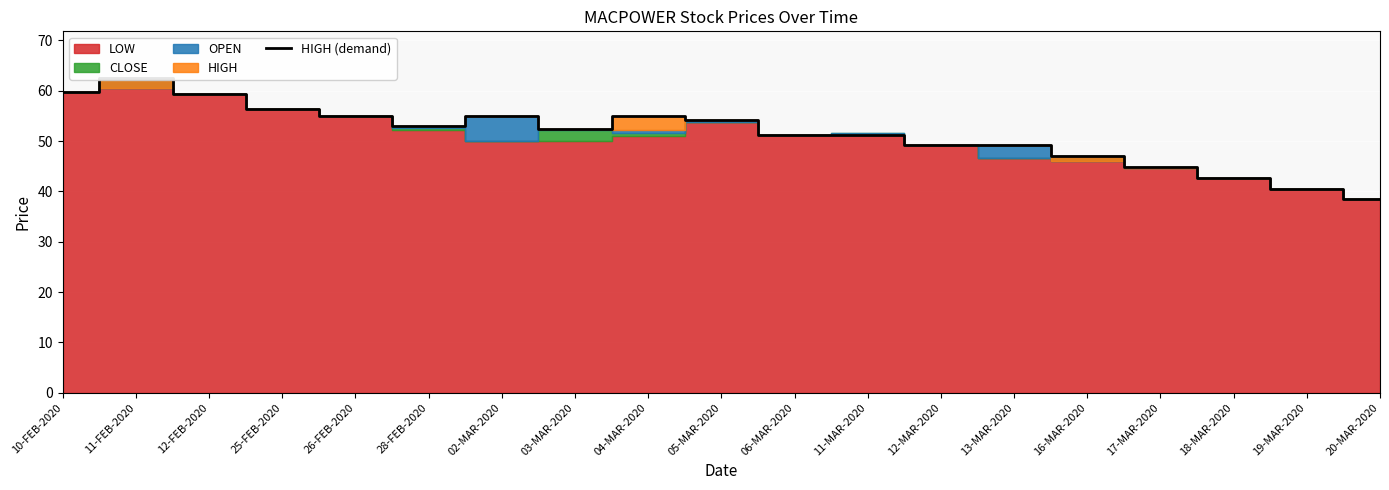

Is it true that the value at 11-FEB-2020 is 62.5?

True